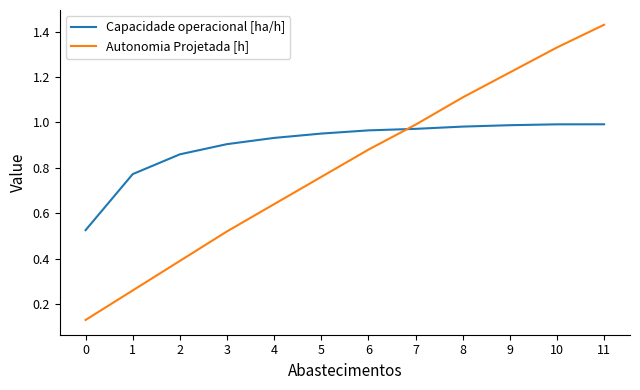

Which series changed the most between 5 and 8?

Autonomia Projetada [h]